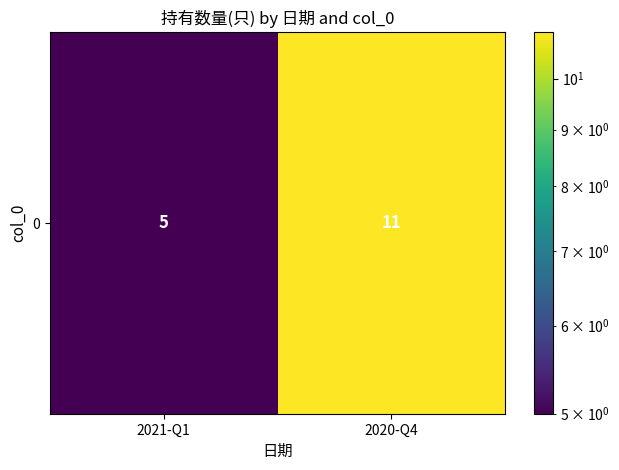

The chart shows a value of 11 at 2020-Q4. True or false?

True